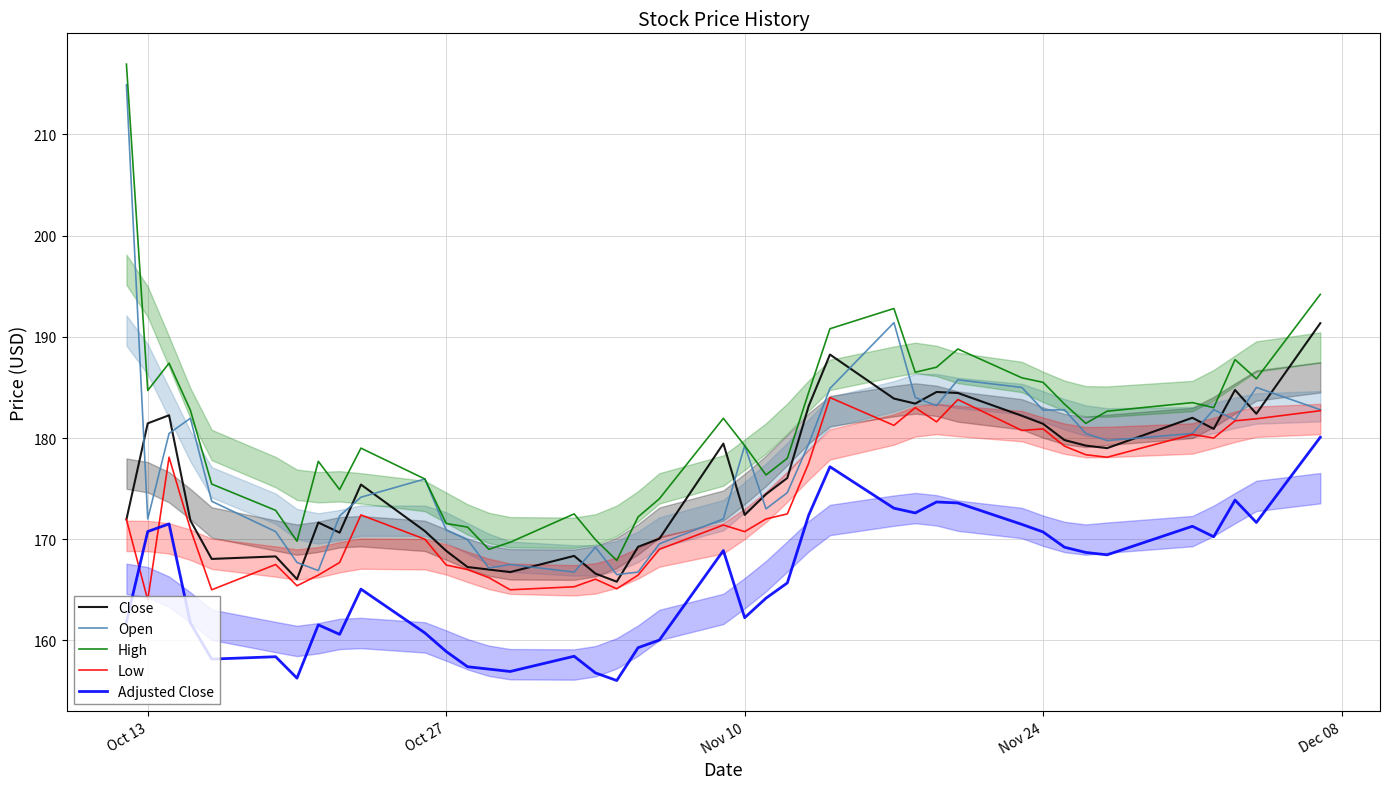

True or false: Close and High cross at least once.

False